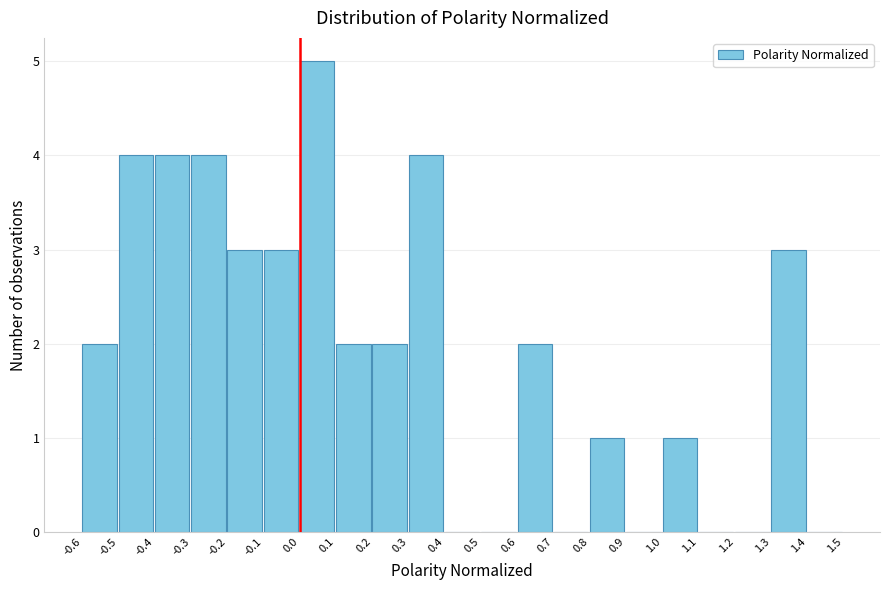

Reading left to right, transcribe this chart: for each bar, give the range it covers on the x-axis and its height. The values are not printed on the chart, so give them approximately, as read against the axis.

-0.6 to -0.5: 2
-0.5 to -0.4: 4
-0.4 to -0.3: 4
-0.3 to -0.2: 4
-0.2 to -0.1: 3
-0.1 to 0.0: 3
0.0 to 0.1: 5
0.1 to 0.2: 2
0.2 to 0.3: 2
0.3 to 0.4: 4
0.4 to 0.5: 0
0.5 to 0.6: 0
0.6 to 0.7: 2
0.7 to 0.8: 0
0.8 to 0.9: 1
0.9 to 1.0: 0
1.0 to 1.1: 1
1.1 to 1.2: 0
1.2 to 1.3: 0
1.3 to 1.4: 3
1.4 to 1.5: 0